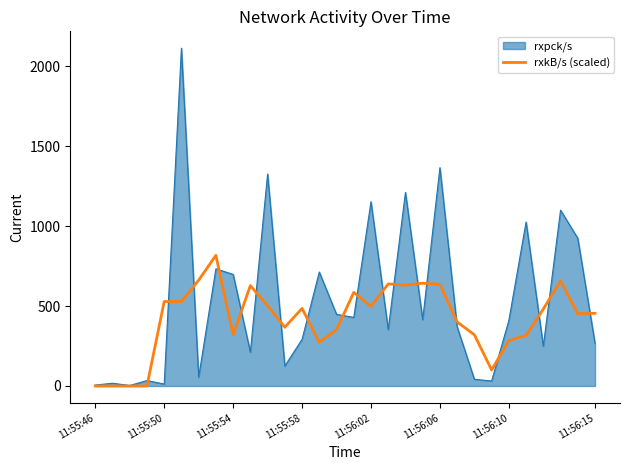

Which series has the largest total across all categories?

rxpck/s